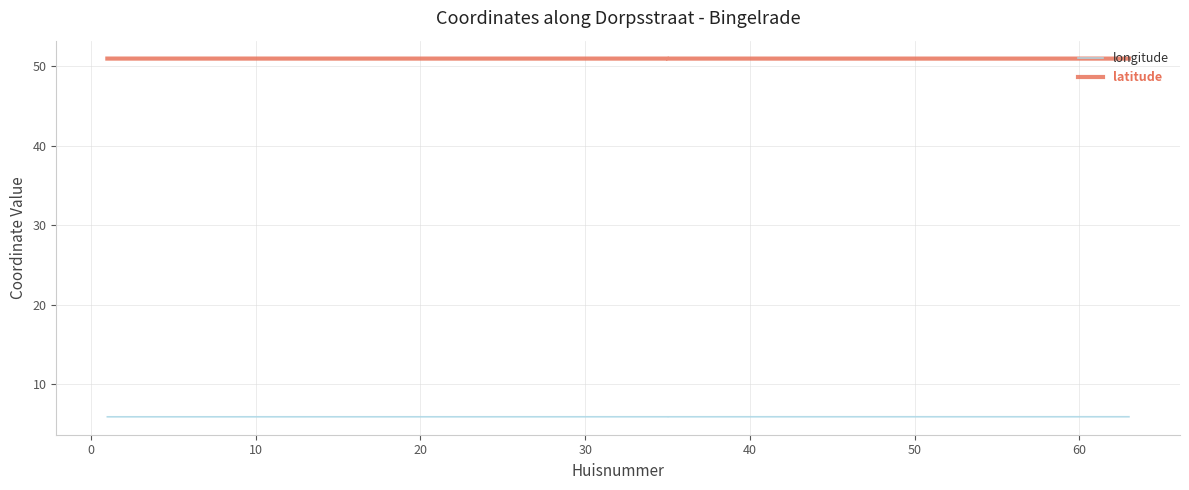

True or false: longitude and latitude cross at least once.

False